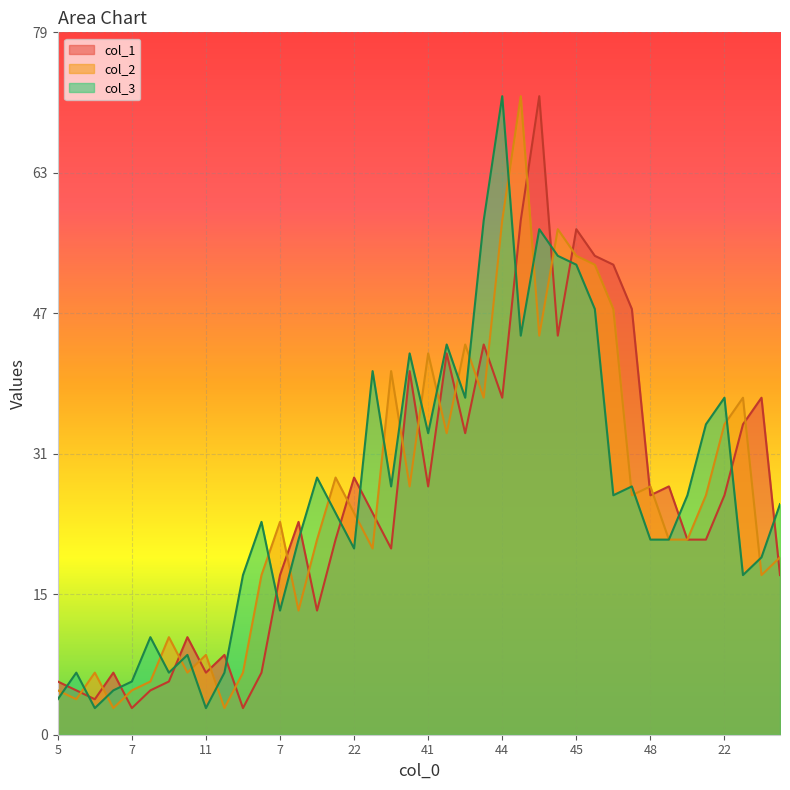

Rank the series by their maximum value, from lowest to highest.

col_1, col_2, col_3